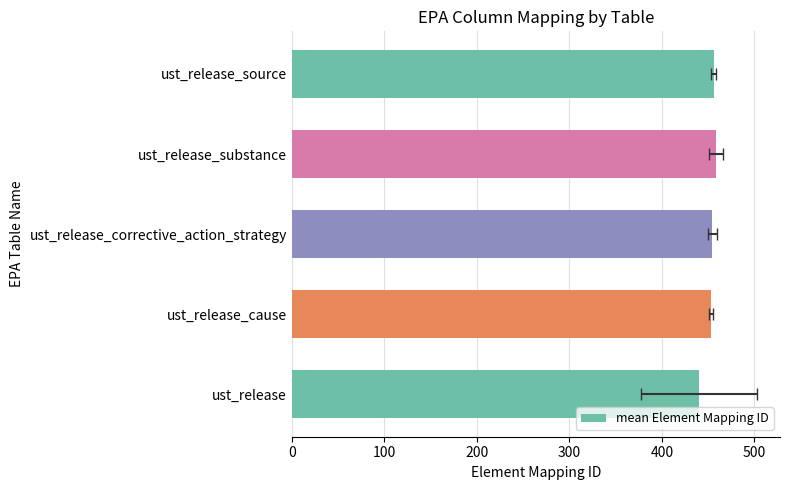

What is the value of the 4th bar from the left?

458.0